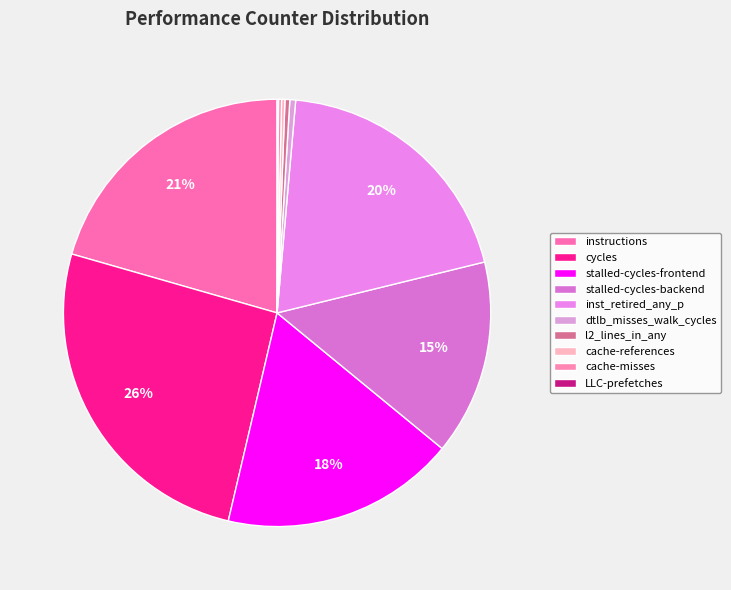

Approximately how many times larger is the value at inst_retired_any_p compared to stalled-cycles-frontend?

1.1